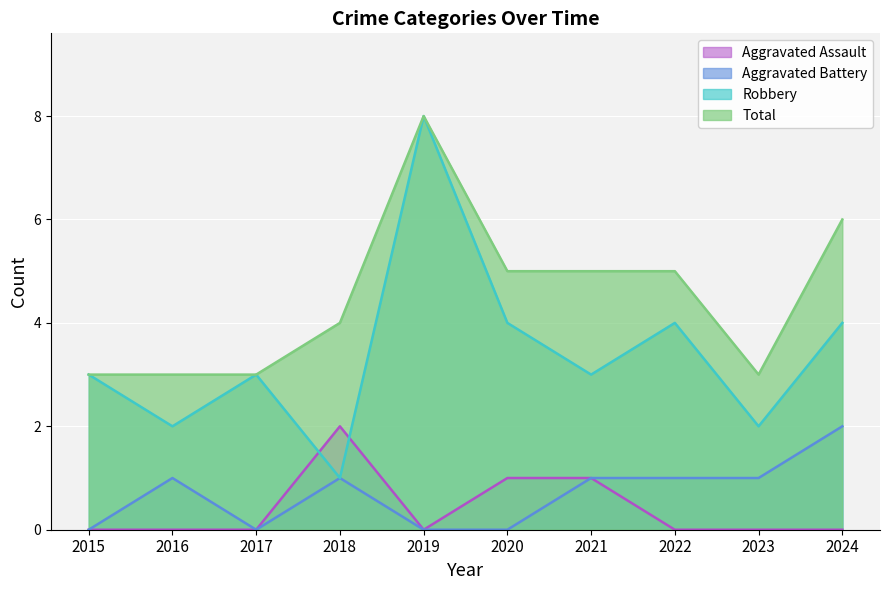

The Aggravated Battery series shows 1 at 2018. True or false?

True